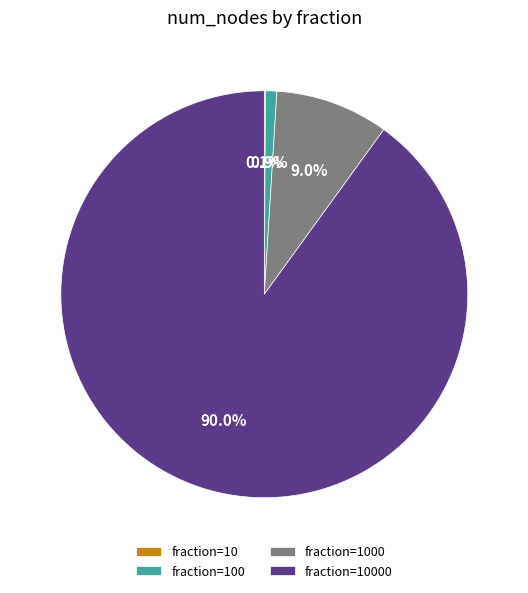

Is there a majority slice in this chart?

Yes